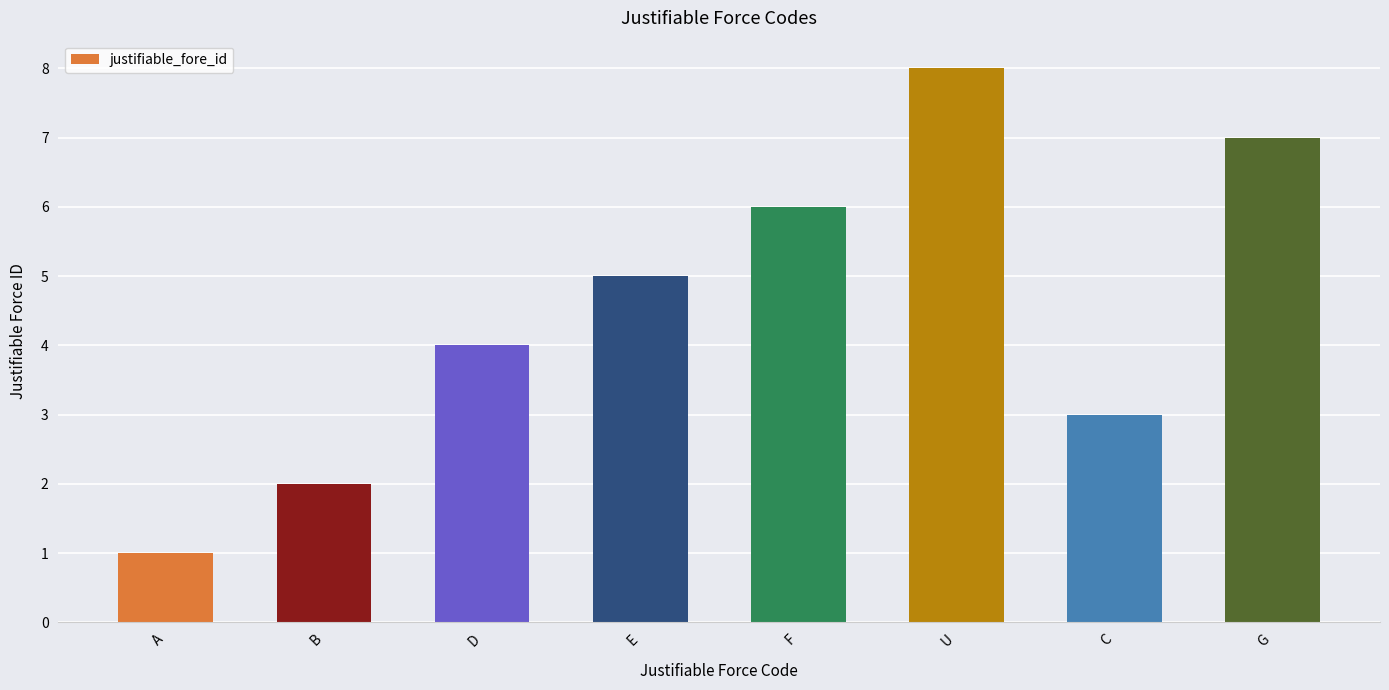

True or false: the data shows 10 at G.

False